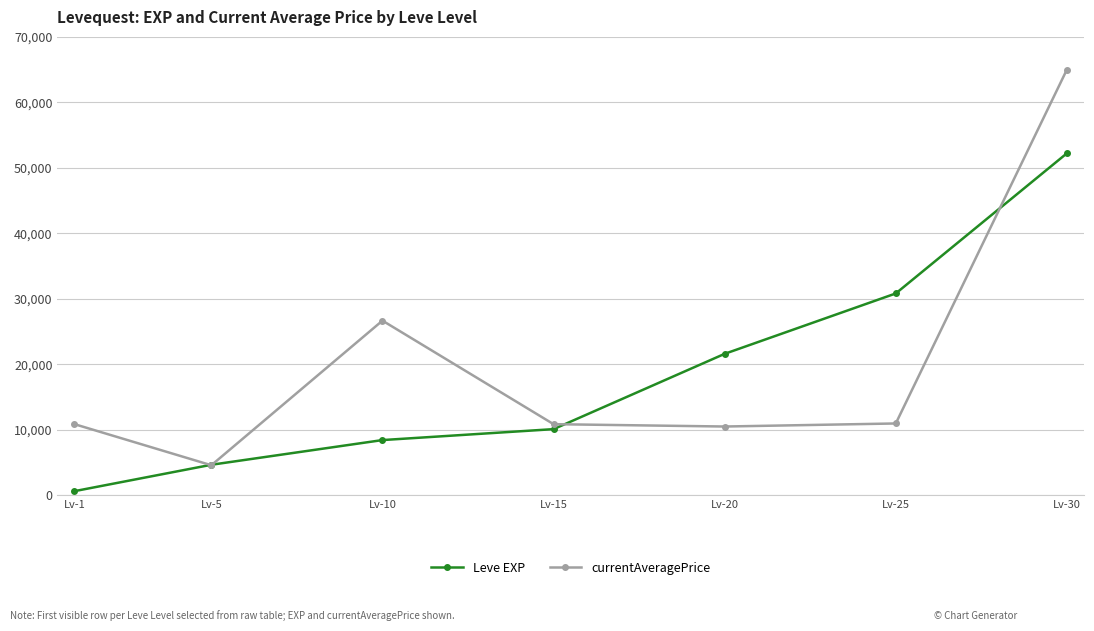

Is this an area chart (filled region under the line)?

No